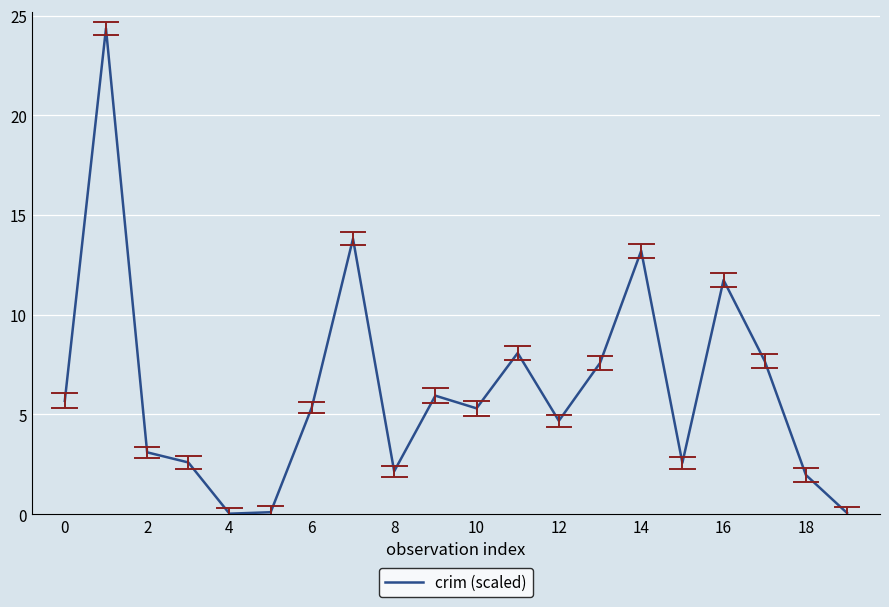

What is the maximum value shown in the chart?

24.4